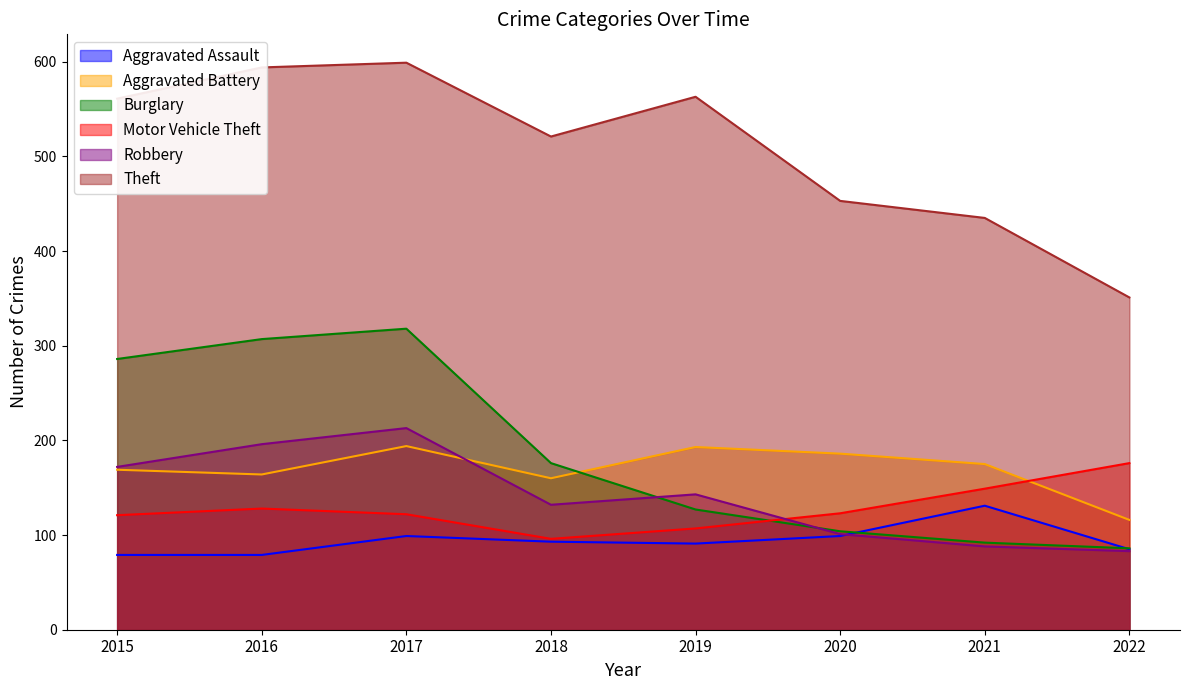

Reading left to right, what are all the values shown in this chart?

Aggravated Assault: 2015=79	2016=79	2017=99	2018=93	2019=91	2020=99	2021=131	2022=85
Aggravated Battery: 2015=169	2016=164	2017=194	2018=160	2019=193	2020=186	2021=175	2022=116
Burglary: 2015=286	2016=307	2017=318	2018=176	2019=127	2020=104	2021=92	2022=86
Motor Vehicle Theft: 2015=121	2016=128	2017=122	2018=96	2019=107	2020=123	2021=149	2022=176
Robbery: 2015=172	2016=196	2017=213	2018=132	2019=143	2020=101	2021=88	2022=83
Theft: 2015=561	2016=594	2017=599	2018=521	2019=563	2020=453	2021=435	2022=351